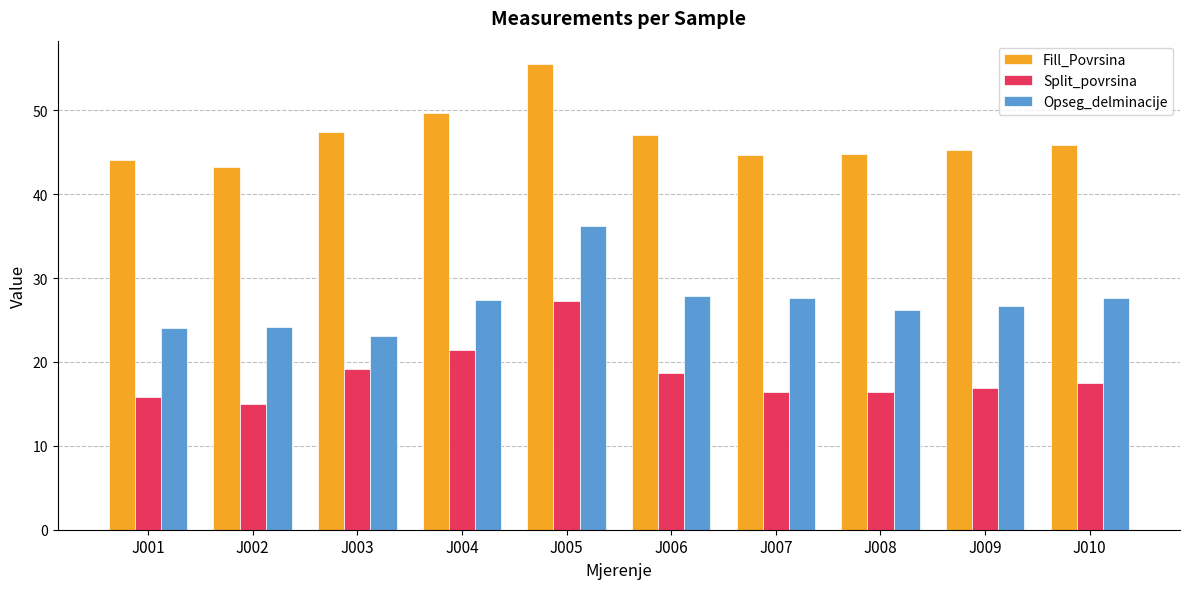

How many values in the Opseg_delminacije series exceed 27?

5